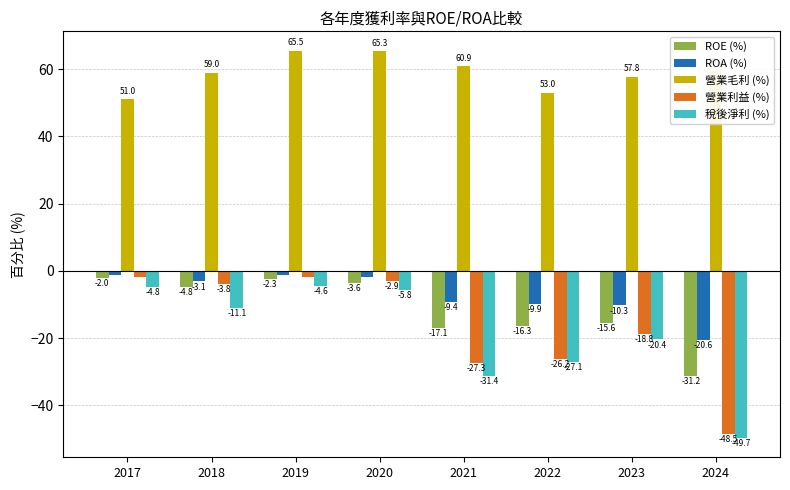

The 營業利益 (%) series shows -29.2 at 2023. True or false?

False